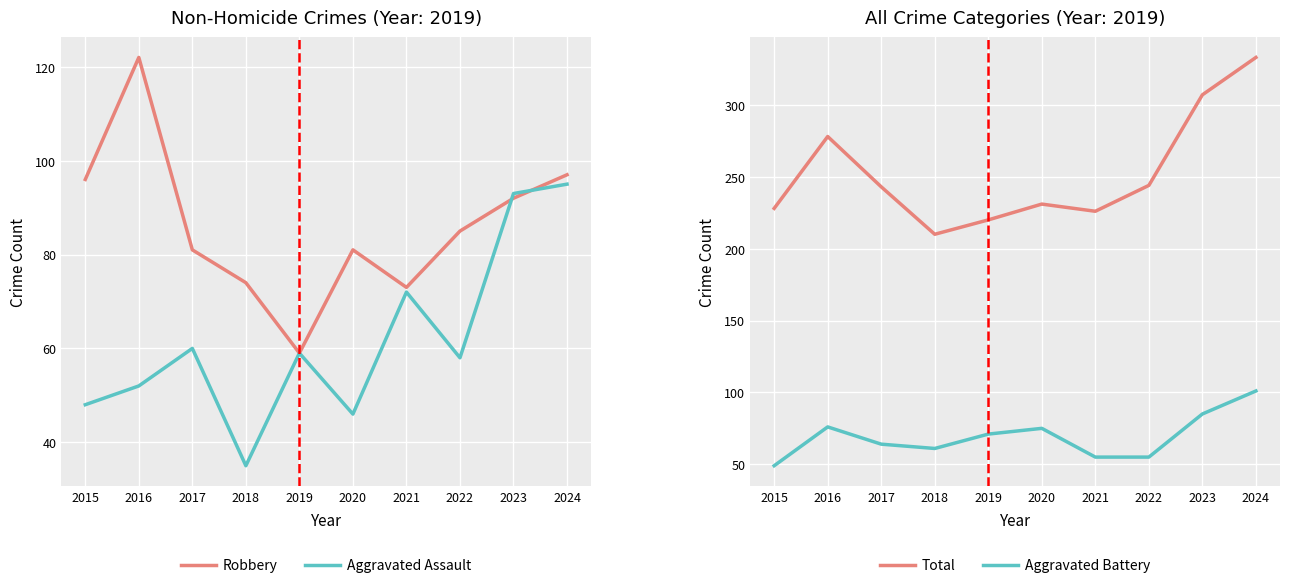

At which category does Aggravated Battery reach its first local peak?

2016